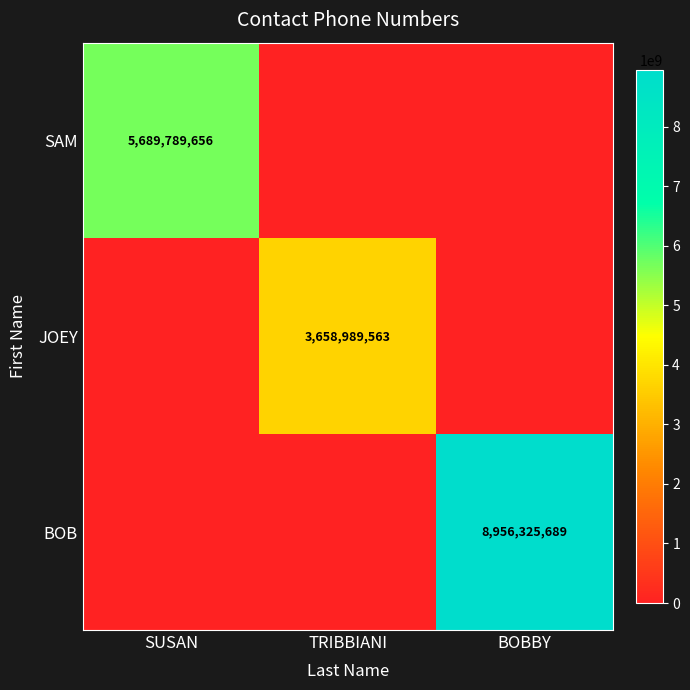

True or false: BOB has a value of 4496370641 at BOBBY.

False